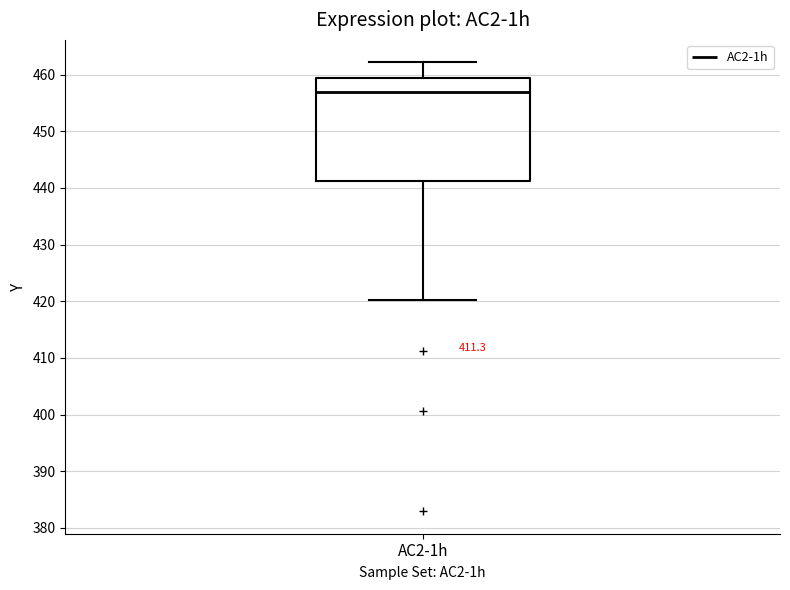

Transcribe this box plot: give where the median line is, the range the box spans, and where the two whiskers end, as read against the y-axis. The values are not printed on the chart, so give them approximately, as read against the axis.

median 457, box 441 to 459, whiskers 420 to 462